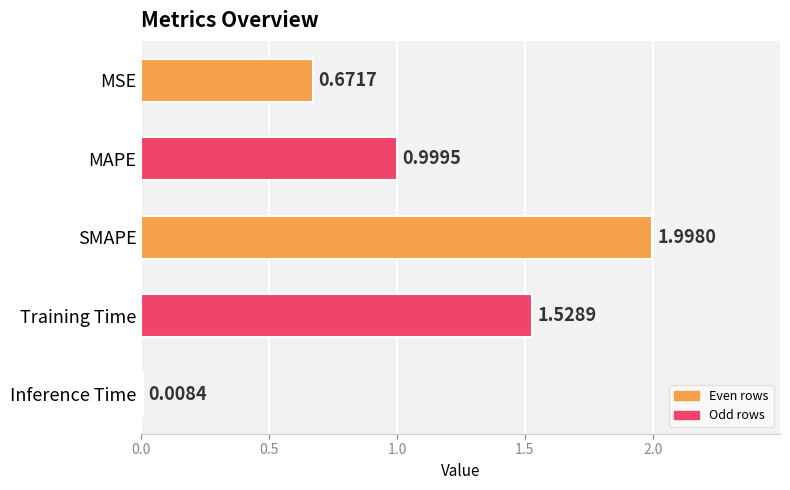

What is the difference between the maximum and second lowest values?

1.3